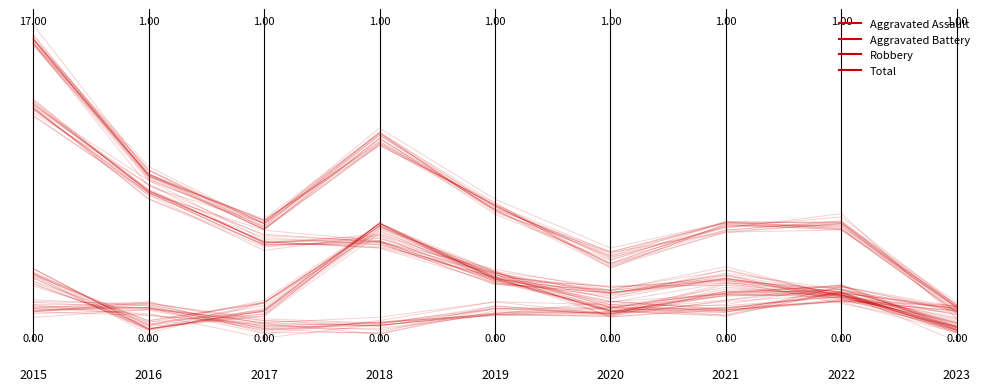

True or false: Aggravated Assault has a value of 0.0 at 2.

True